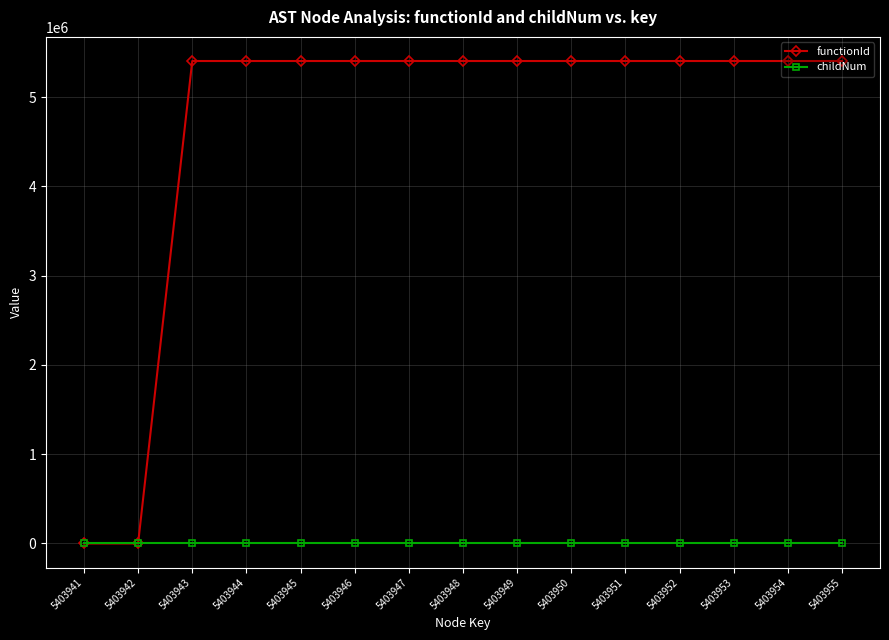

True or false: childNum has a value of 0 at 5403951.

True